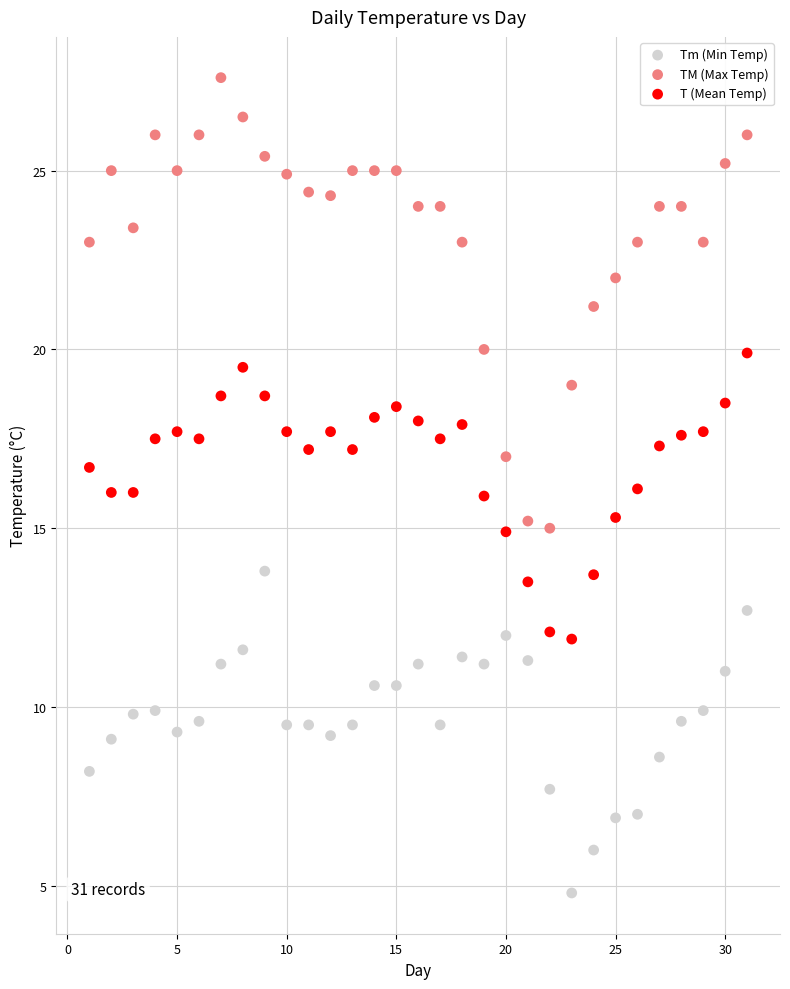

Which series has the largest Y range (max minus min)?

TM (Max Temp)